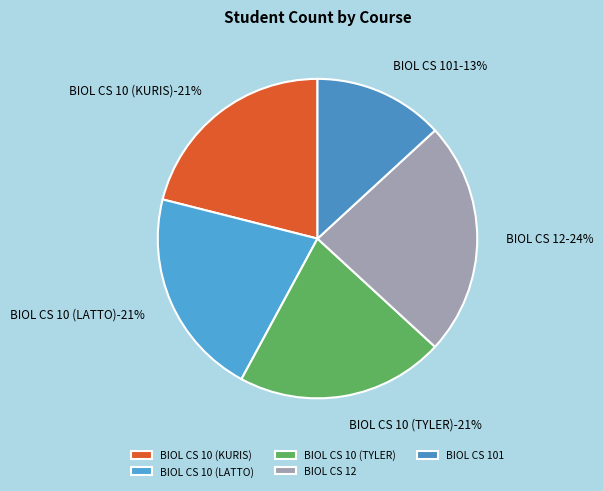

To the nearest percent, what is the difference between the largest and smallest slice percentages?

11%